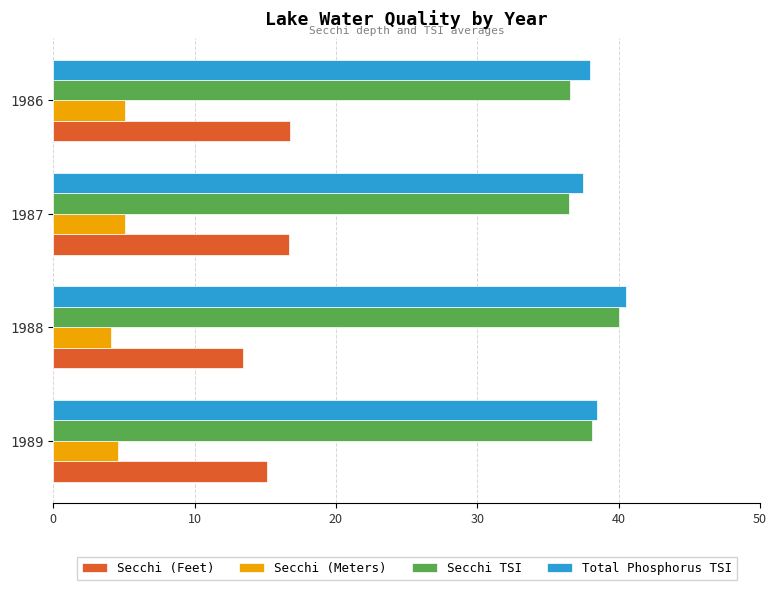

What is the smallest value displayed?

4.1